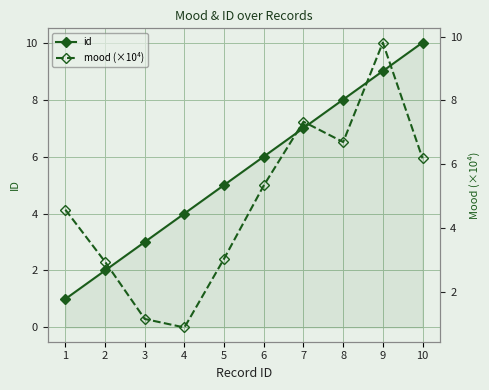

What are all the series names shown in the legend?

id, mood (×10⁴)